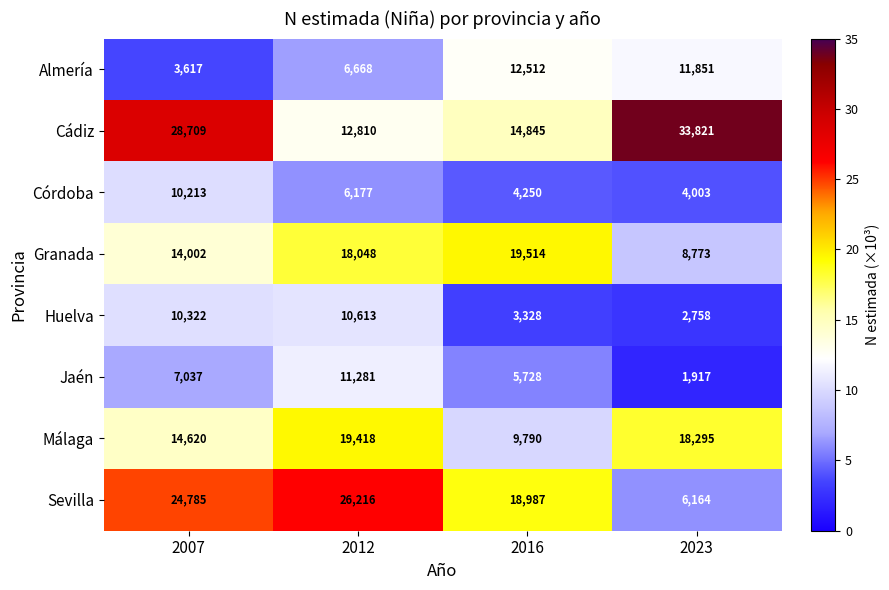

What is the sum of all Málaga values?

62123